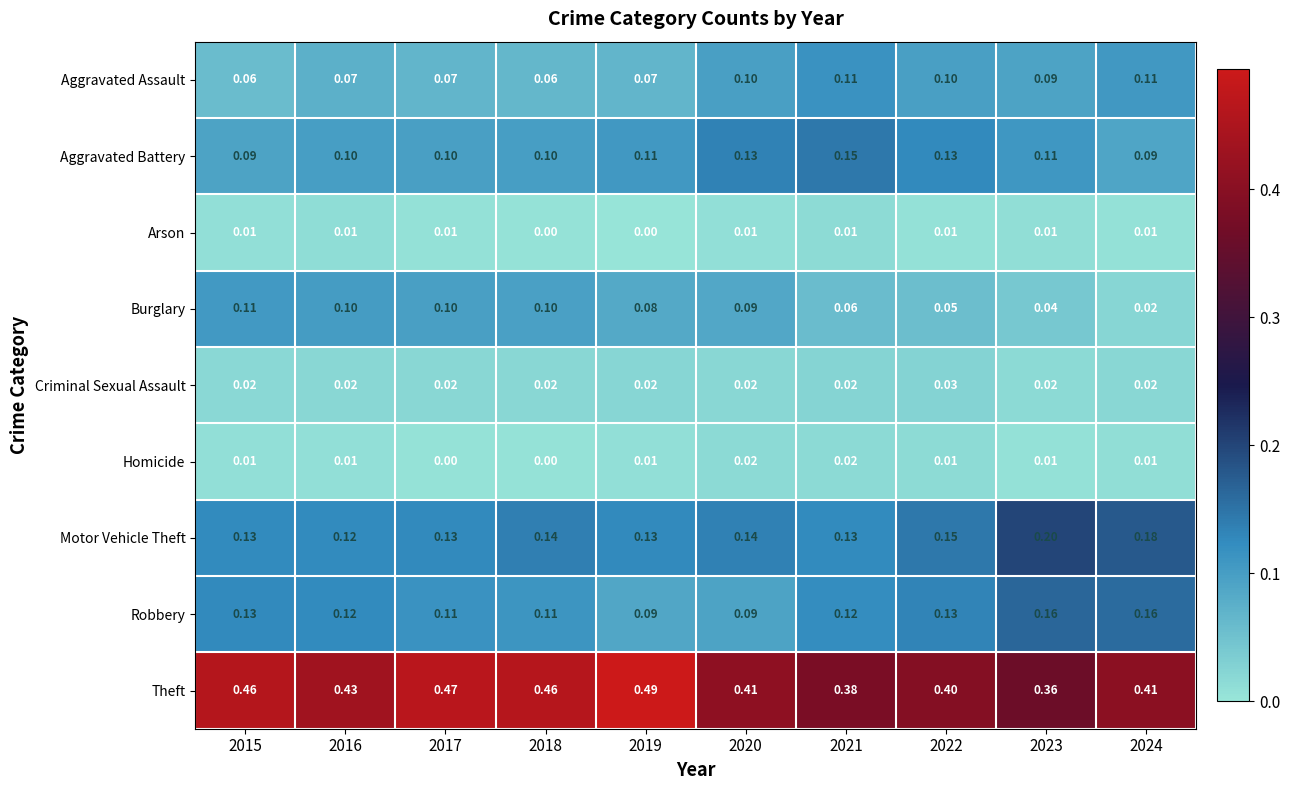

At which category is the sum across all series the highest?

2015